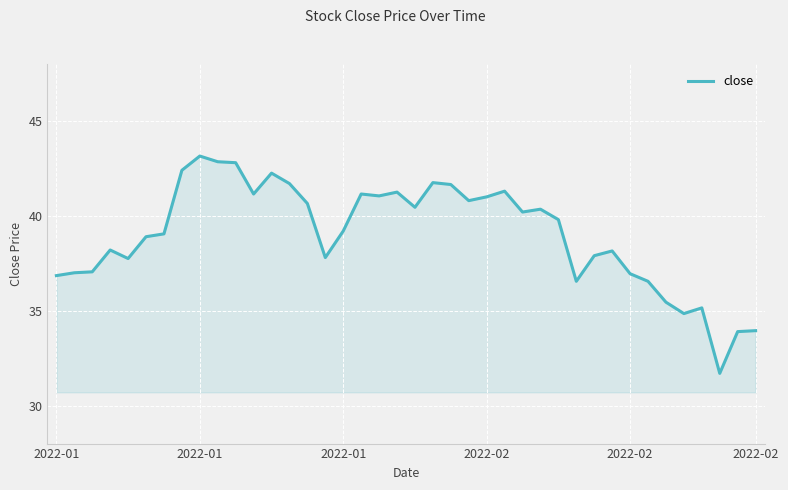

What is the smallest value displayed?

31.7